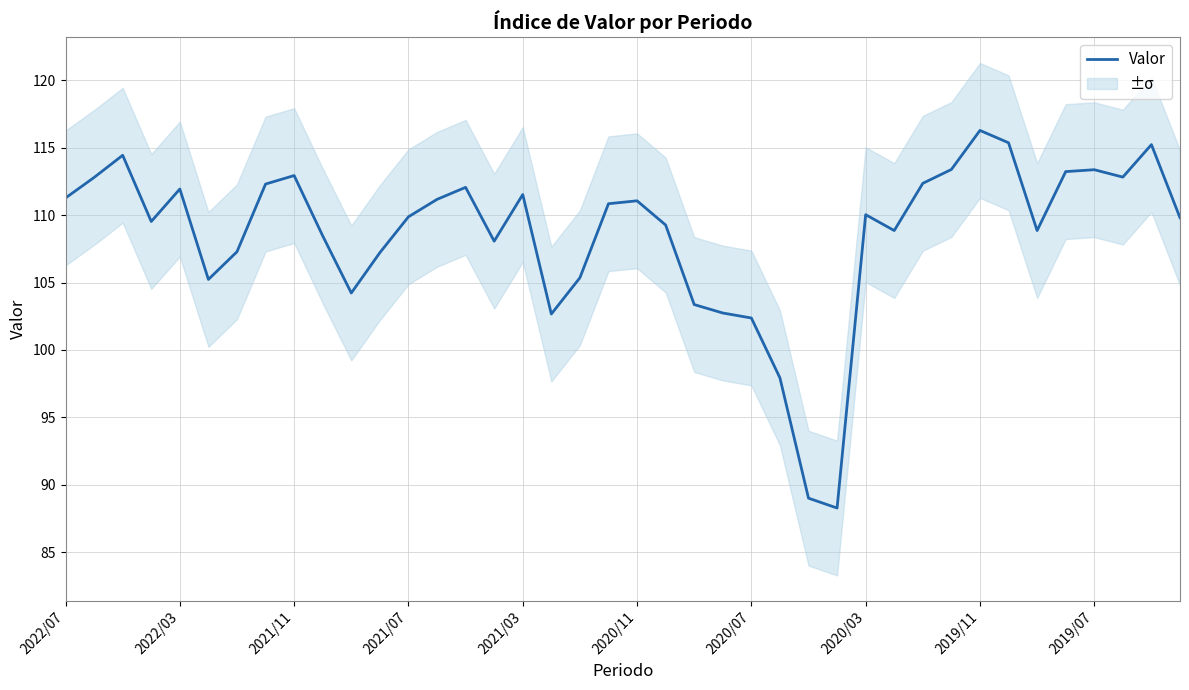

What is the lowest value of the Valor series?

88.3